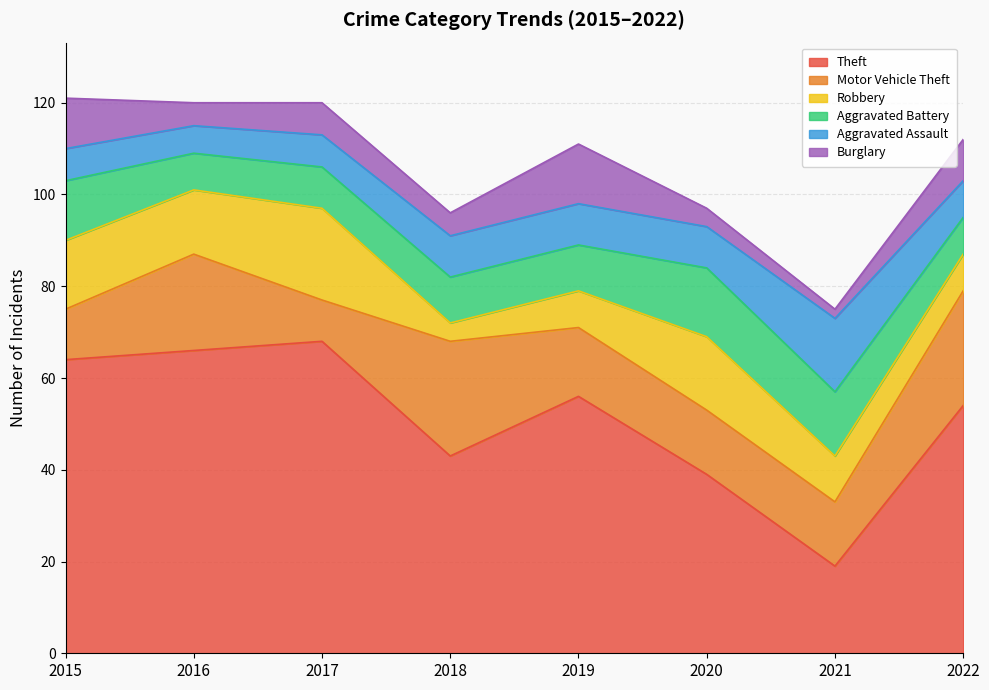

Which series ends up on top after the final intersection of Burglary and Aggravated Assault?

Burglary